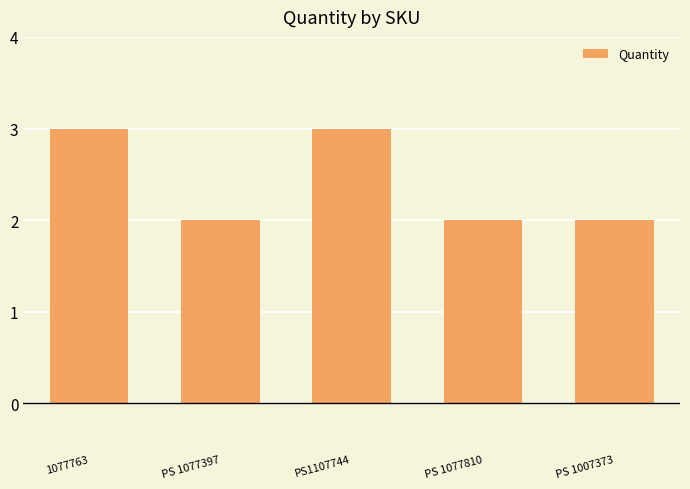

What is the sum of all values?

12